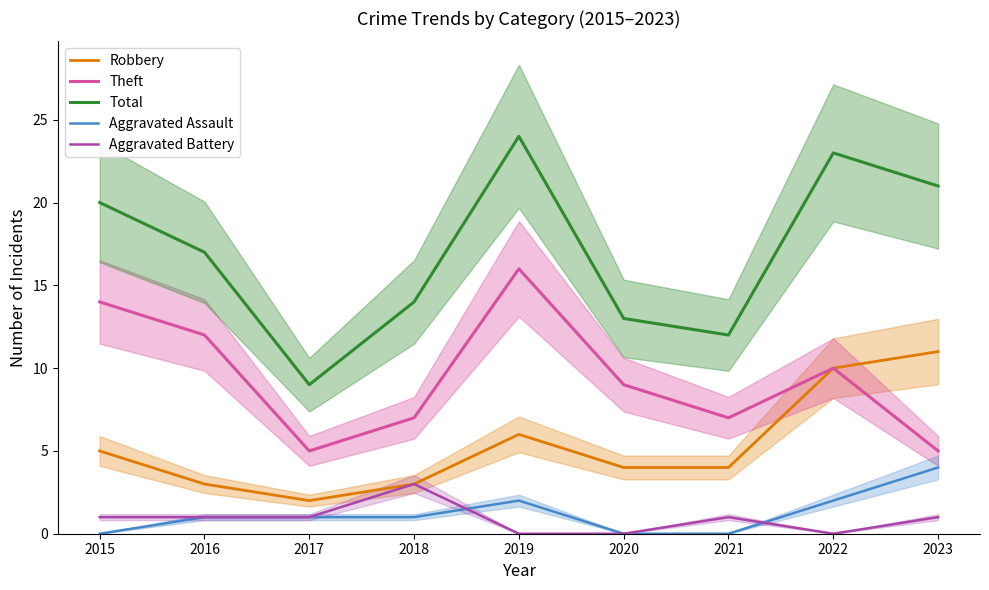

Reading left to right, transcribe all the data shown in this chart.

Robbery: 2015=5	2016=3	2017=2	2018=3	2019=6	2020=4	2021=4	2022=10	2023=11
Theft: 2015=14	2016=12	2017=5	2018=7	2019=16	2020=9	2021=7	2022=10	2023=5
Total: 2015=20	2016=17	2017=9	2018=14	2019=24	2020=13	2021=12	2022=23	2023=21
Aggravated Assault: 2015=0	2016=1	2017=1	2018=1	2019=2	2020=0	2021=0	2022=2	2023=4
Aggravated Battery: 2015=1	2016=1	2017=1	2018=3	2019=0	2020=0	2021=1	2022=0	2023=1